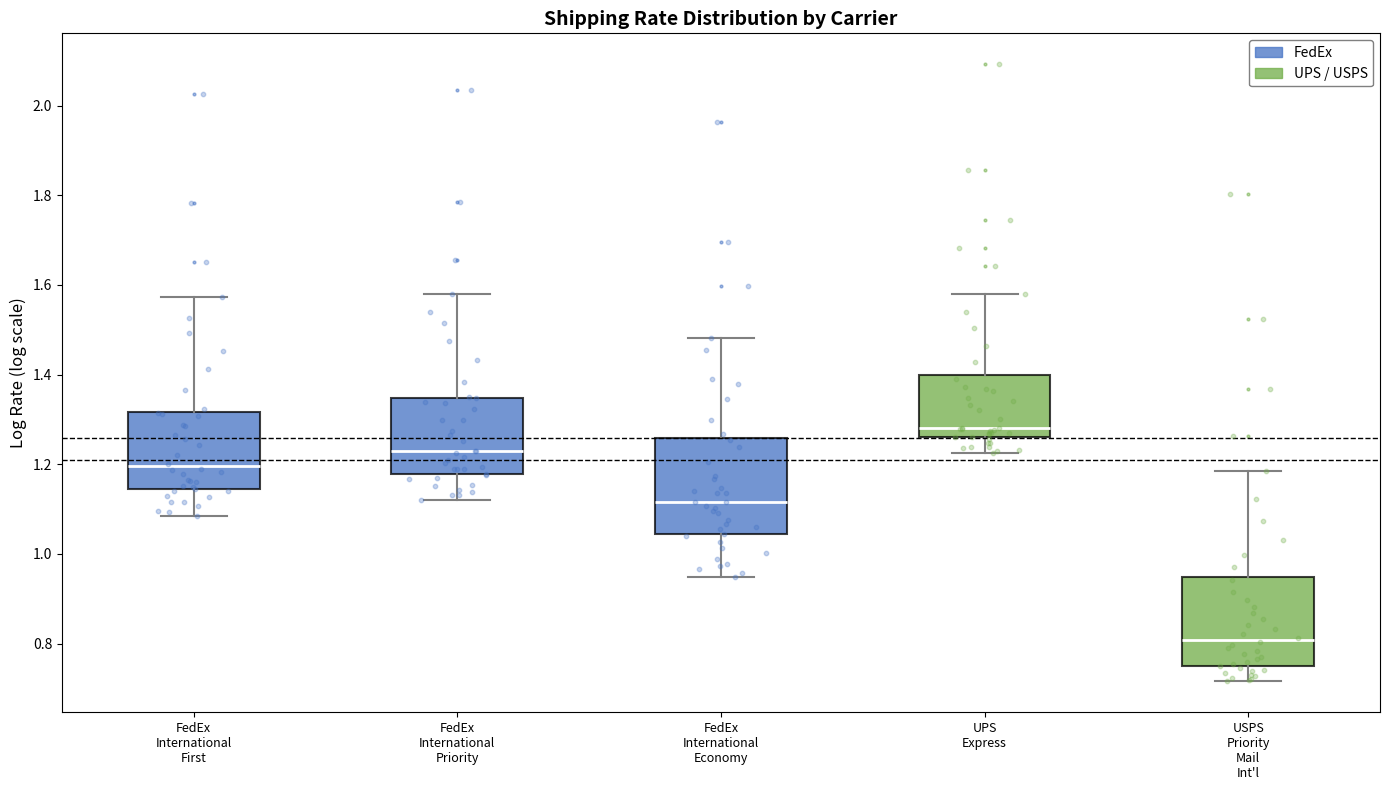

Reading left to right, transcribe this box plot: for each box, give where its median line is, the range the box spans, and where its two whiskers end, as read against the y-axis. The values are not printed on the chart, so give them approximately, as read against the axis.

FedEx International First: median 1.20, box 1.14 to 1.32, whiskers 1.08 to 1.58
FedEx International Priority: median 1.24, box 1.18 to 1.34, whiskers 1.12 to 1.58
FedEx International Economy: median 1.12, box 1.04 to 1.26, whiskers 0.94 to 1.48
UPS Express: median 1.28, box 1.26 to 1.40, whiskers 1.22 to 1.58
USPS Priority Mail Int'l: median 0.80, box 0.74 to 0.94, whiskers 0.72 to 1.18